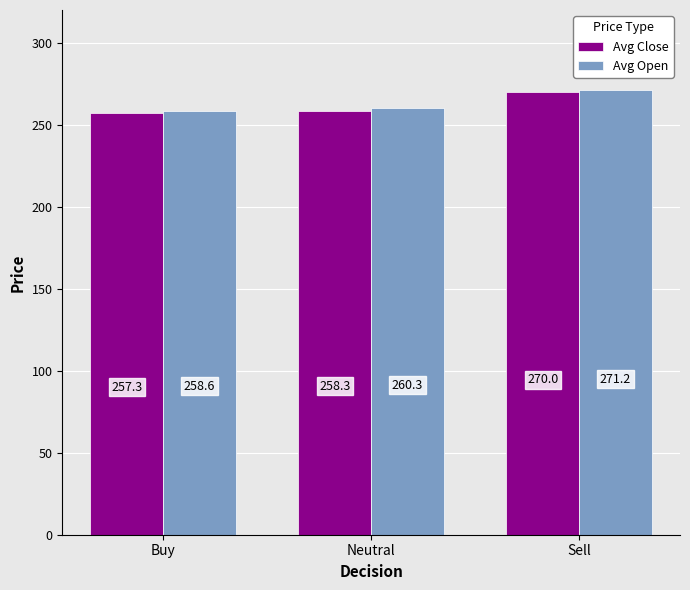

What is the difference between the maximum and minimum values in the Avg Close series?

12.7